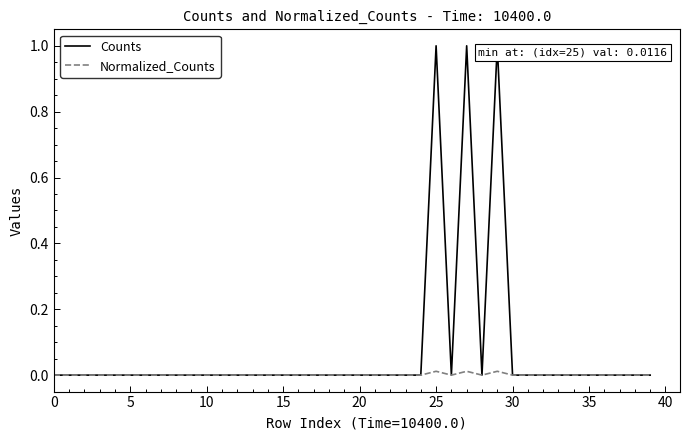

Which series has the widest spread of values?

Counts